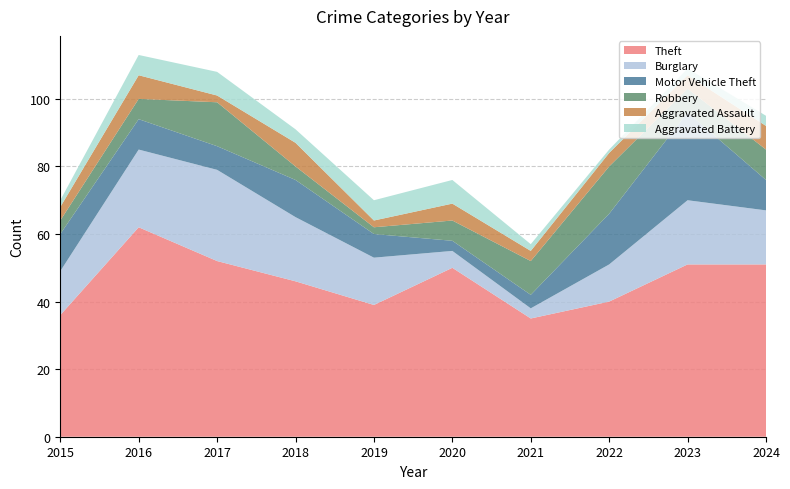

Reading right to left, transcribe all the data shown in this chart.

Theft: 2024=51	2023=51	2022=40	2021=35	2020=50	2019=39	2018=46	2017=52	2016=62	2015=36
Burglary: 2024=16	2023=19	2022=11	2021=3	2020=5	2019=14	2018=19	2017=27	2016=23	2015=13
Motor Vehicle Theft: 2024=9	2023=26	2022=15	2021=4	2020=3	2019=7	2018=11	2017=7	2016=9	2015=11
Robbery: 2024=9	2023=7	2022=14	2021=10	2020=6	2019=2	2018=4	2017=13	2016=6	2015=4
Aggravated Assault: 2024=7	2023=4	2022=4	2021=3	2020=5	2019=2	2018=7	2017=2	2016=7	2015=4
Aggravated Battery: 2024=3	2023=2	2022=1	2021=2	2020=7	2019=6	2018=4	2017=7	2016=6	2015=2